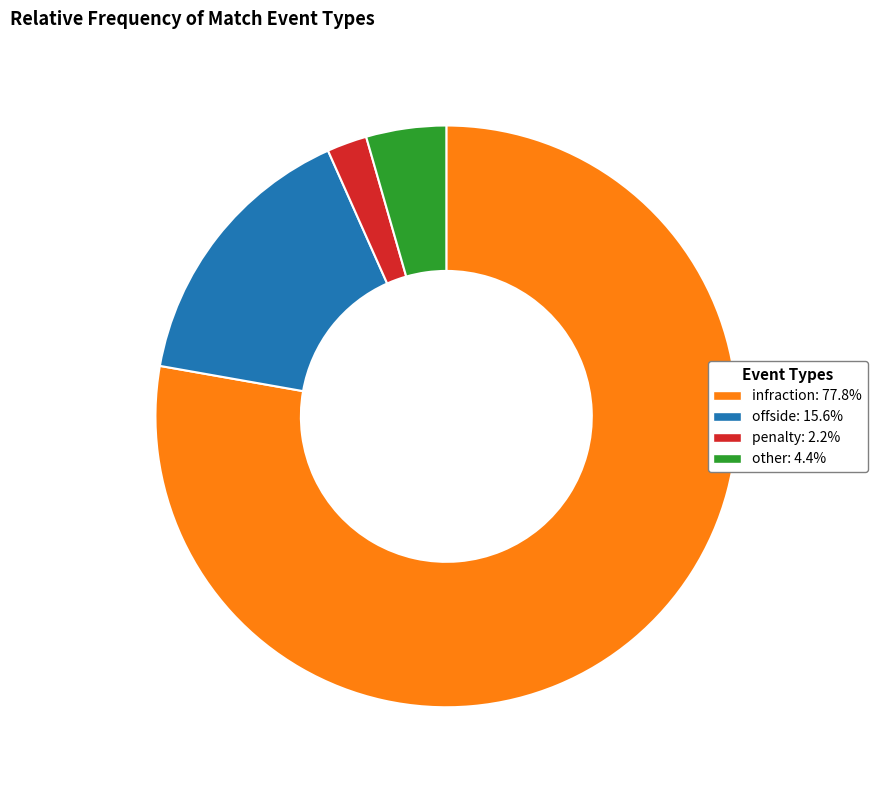

Which has a higher value, offside or infraction?

infraction